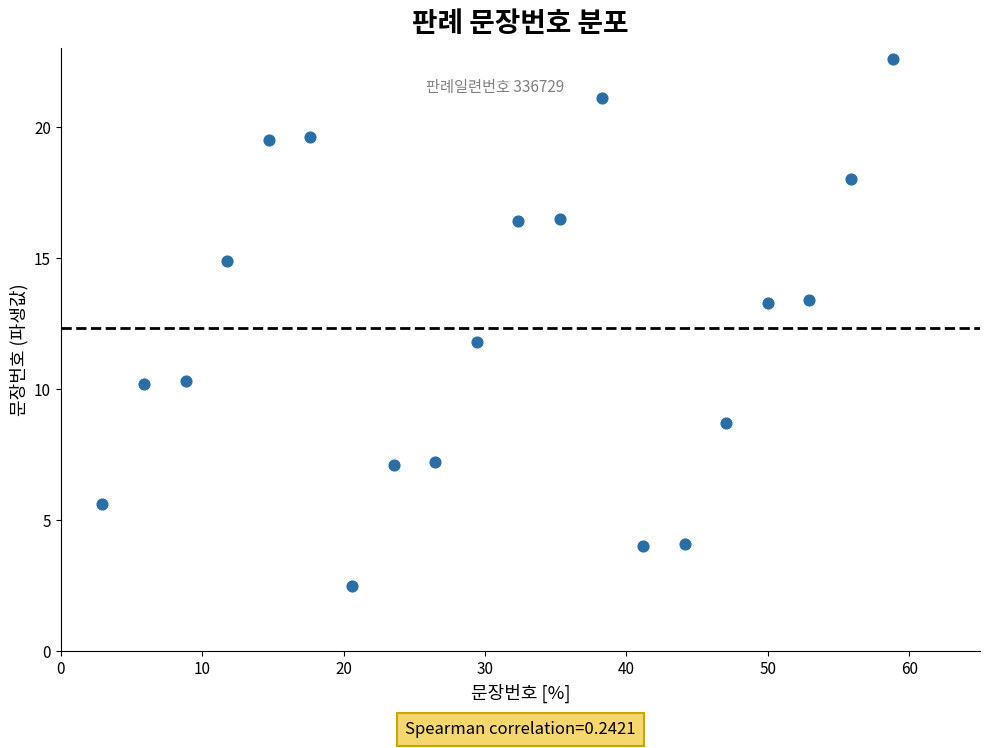

What is the range of X values (max minus min)?

55.9